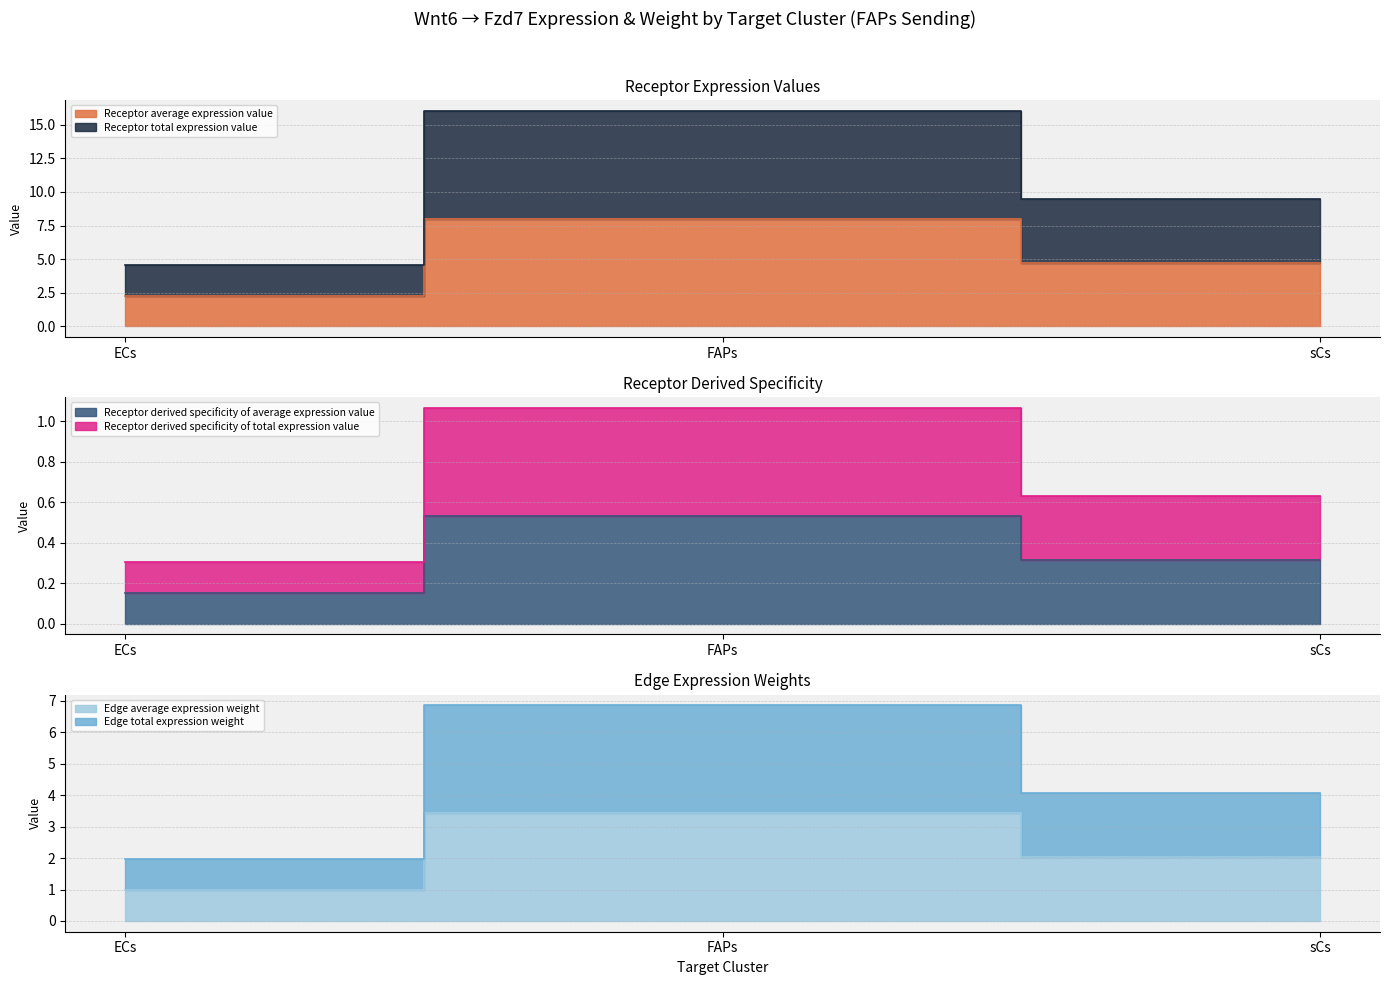

How many series are shown in this chart?

6